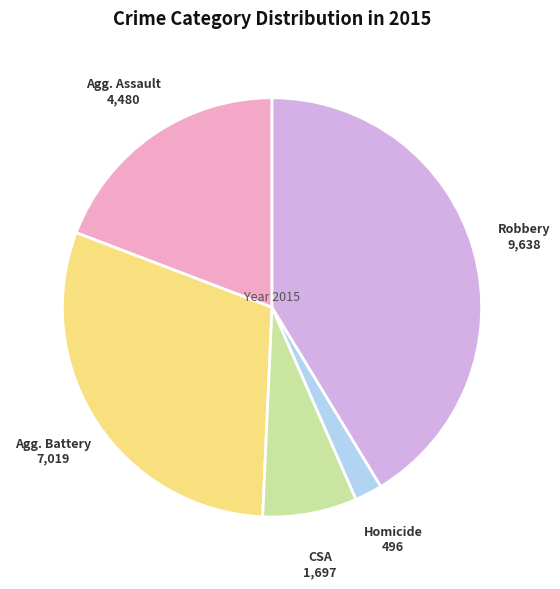

How many slices are in this pie chart?

5